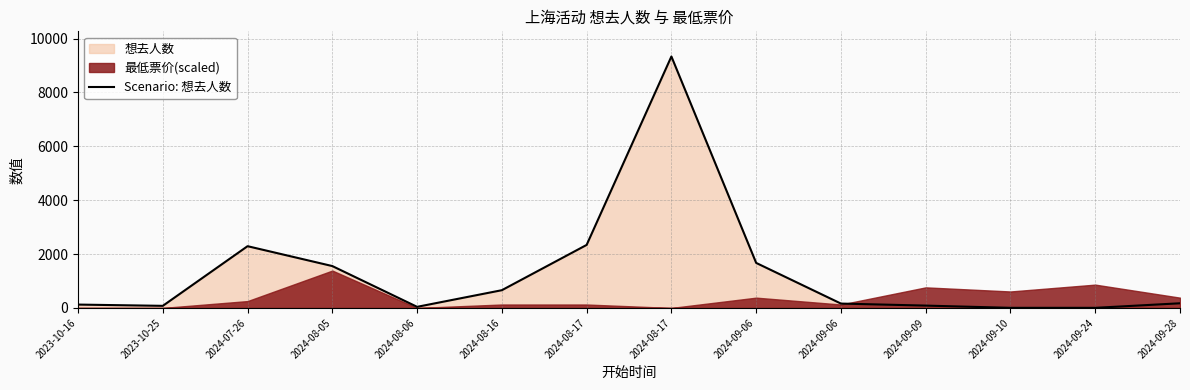

Where does the data first go above 173?

2024-07-26